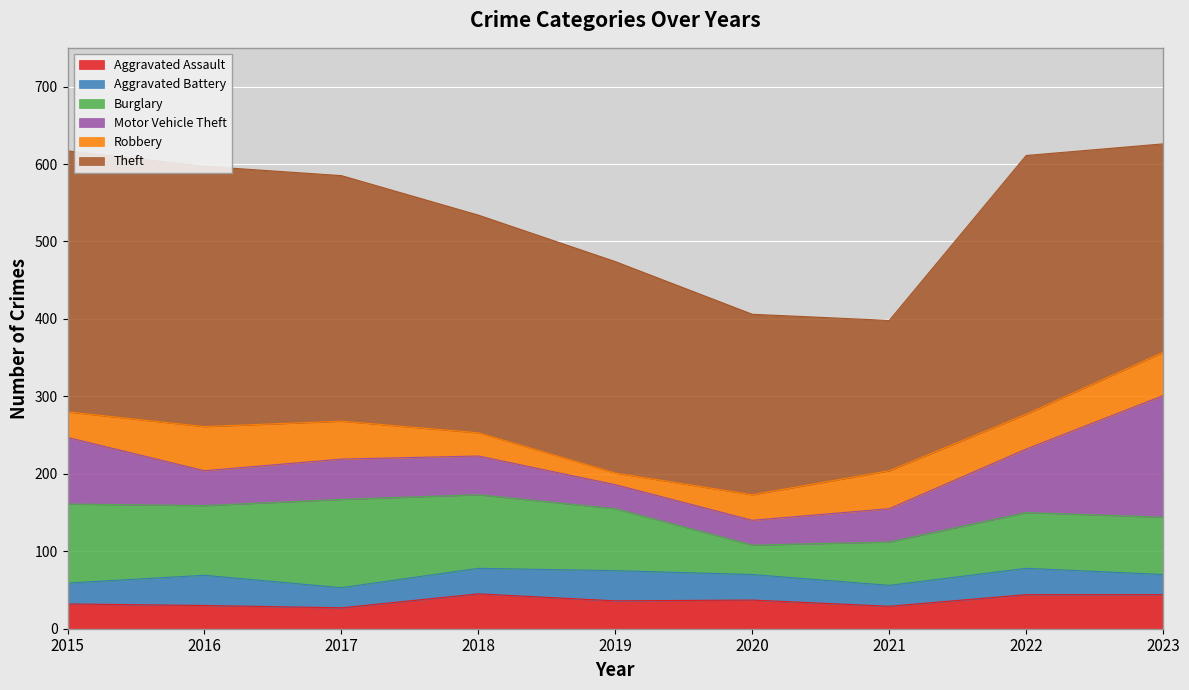

In Robbery, how many points are lower than both neighbors (excluding endpoints)?

2